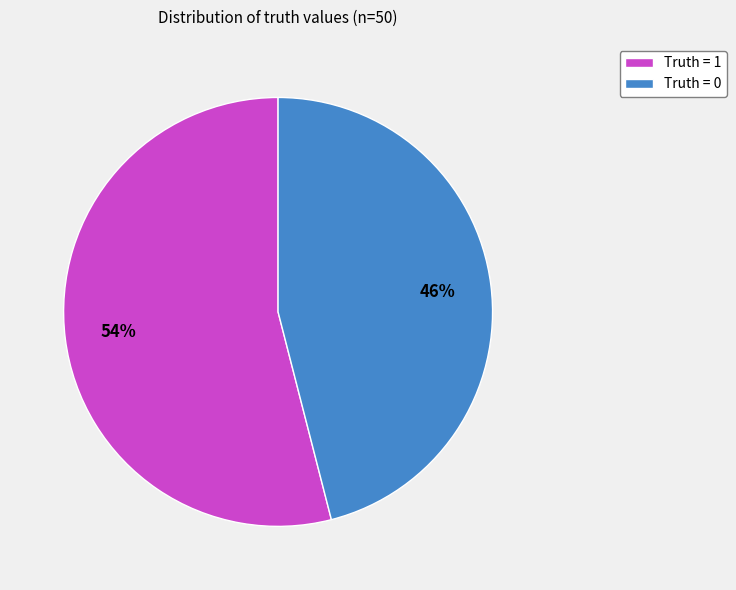

To the nearest percent, what is the average slice percentage?

50%